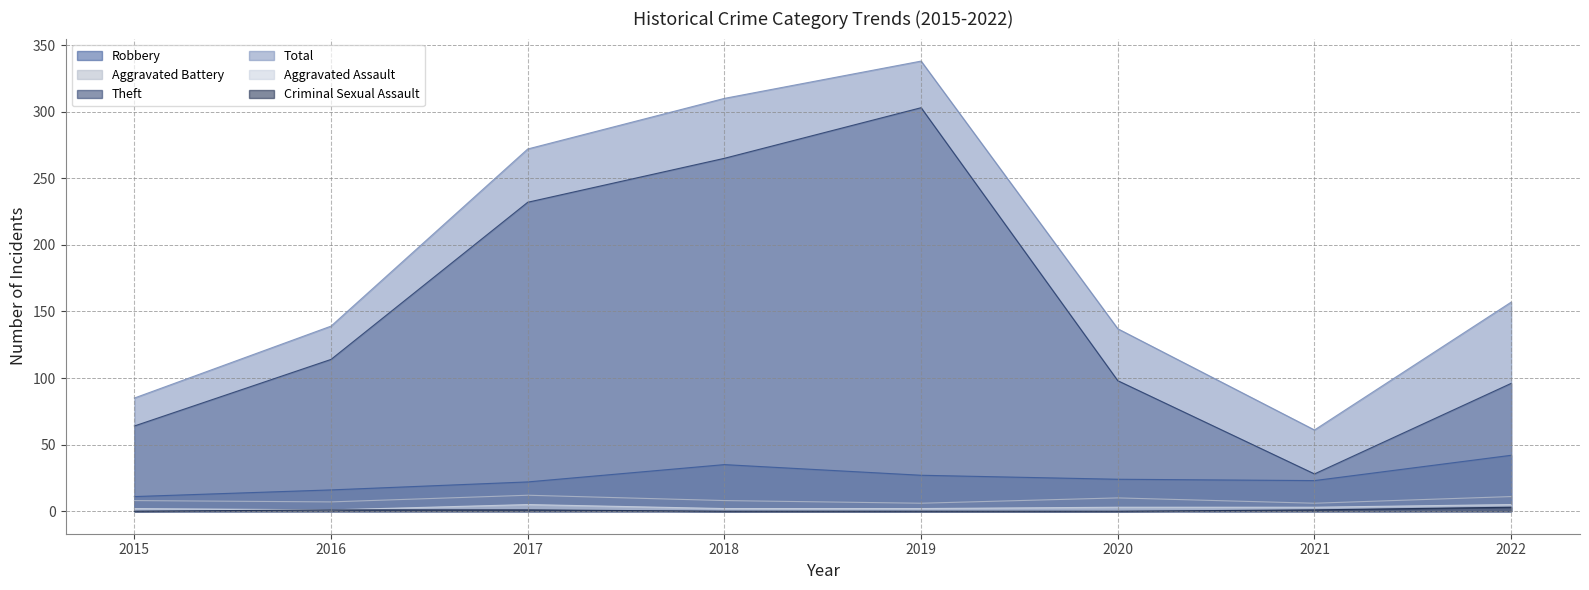

At which category does Aggravated Battery reach its first local peak?

2017